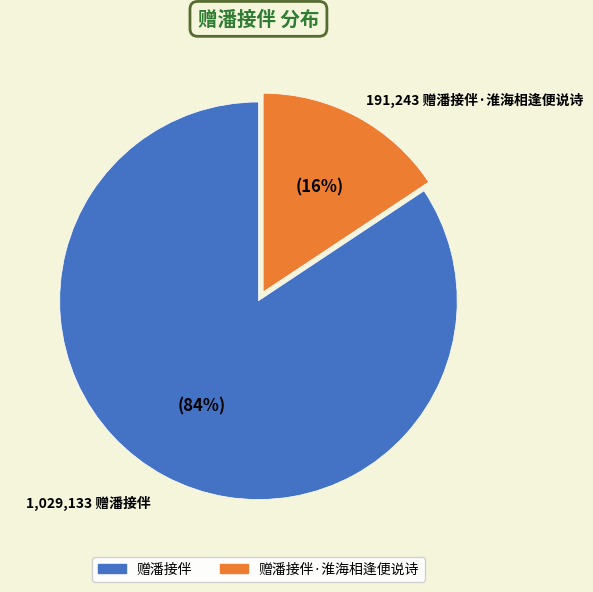

To the nearest percent, what is the average slice percentage?

50%